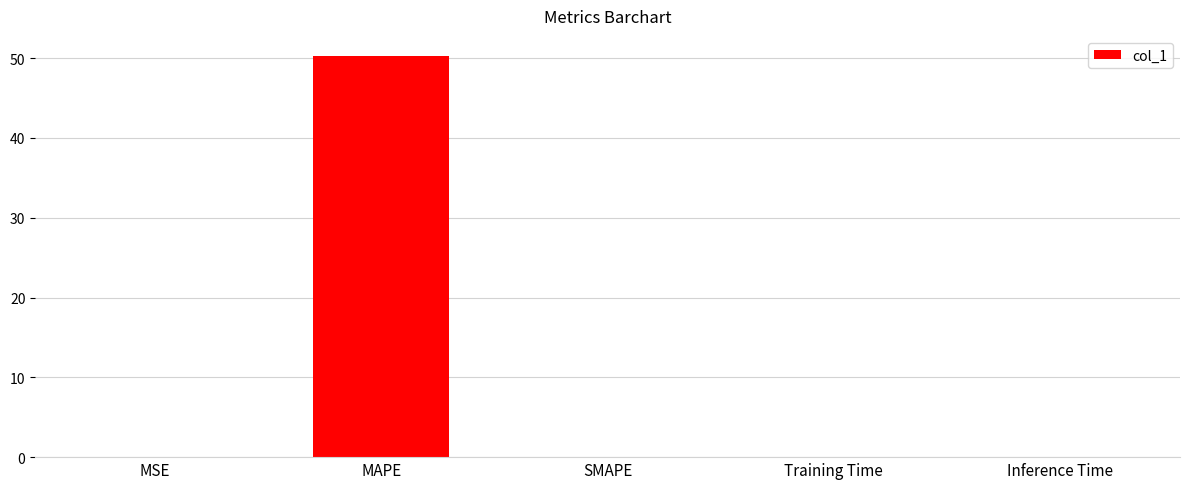

What is the sum of all values?

50.3